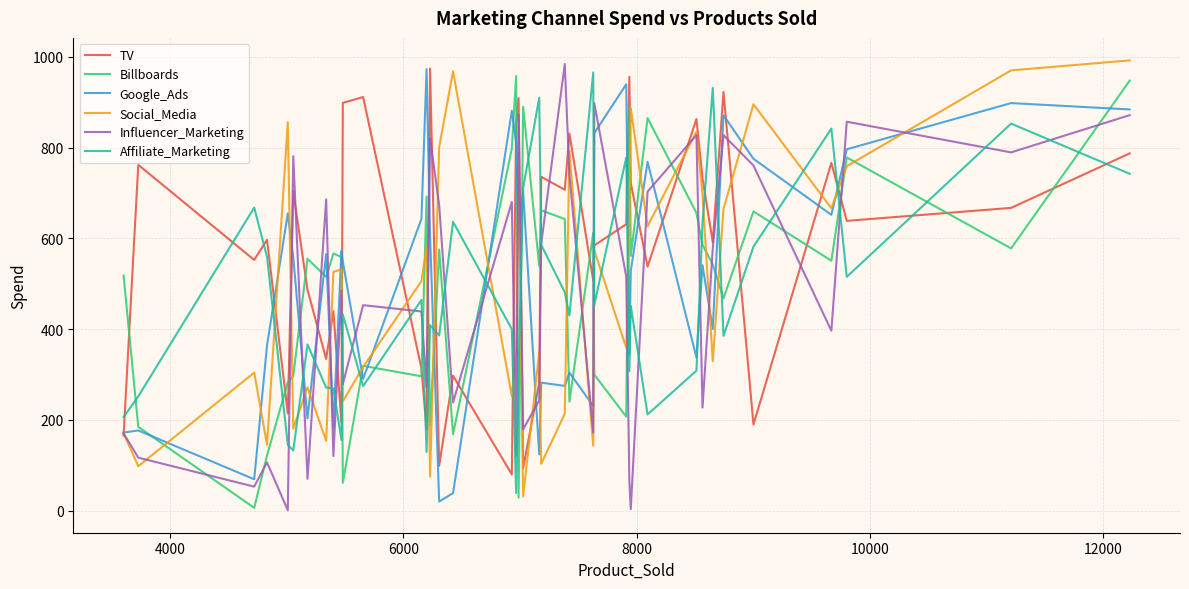

What is the maximum value for Billboards?

958.0